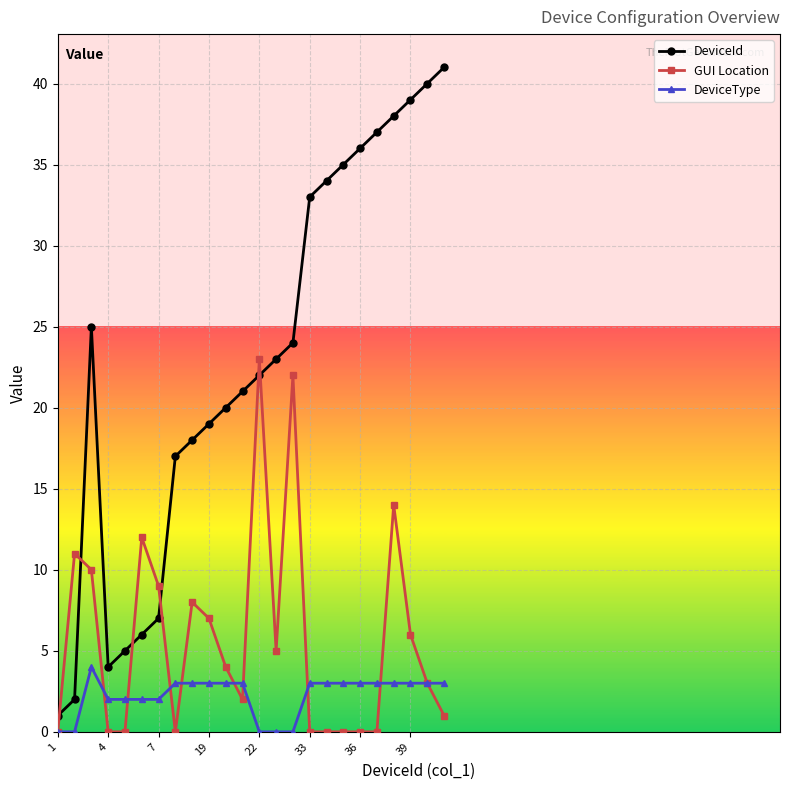

List the series in order of their peak value, highest first.

DeviceId, GUI Location, DeviceType